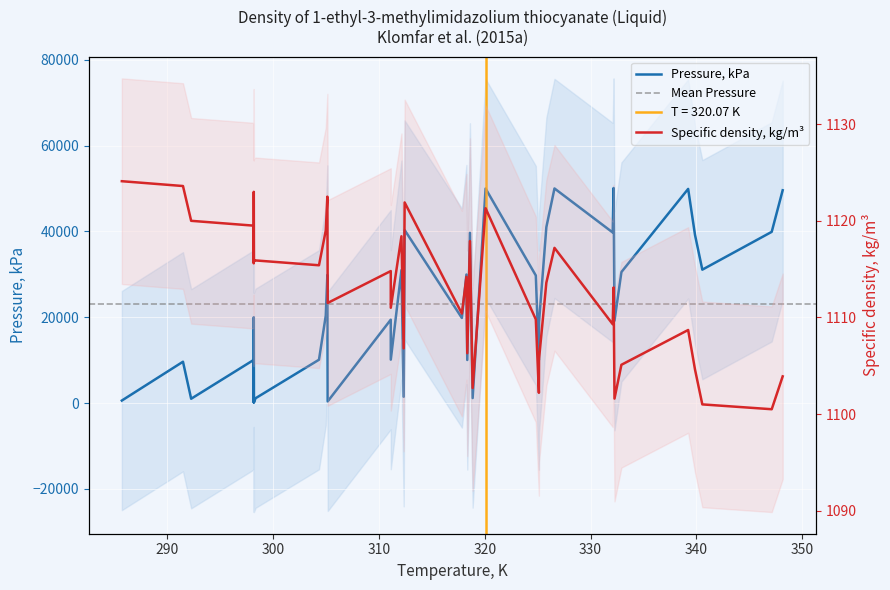

How many intersections are there between Specific density, kg/m3 and Pressure, kPa?

9